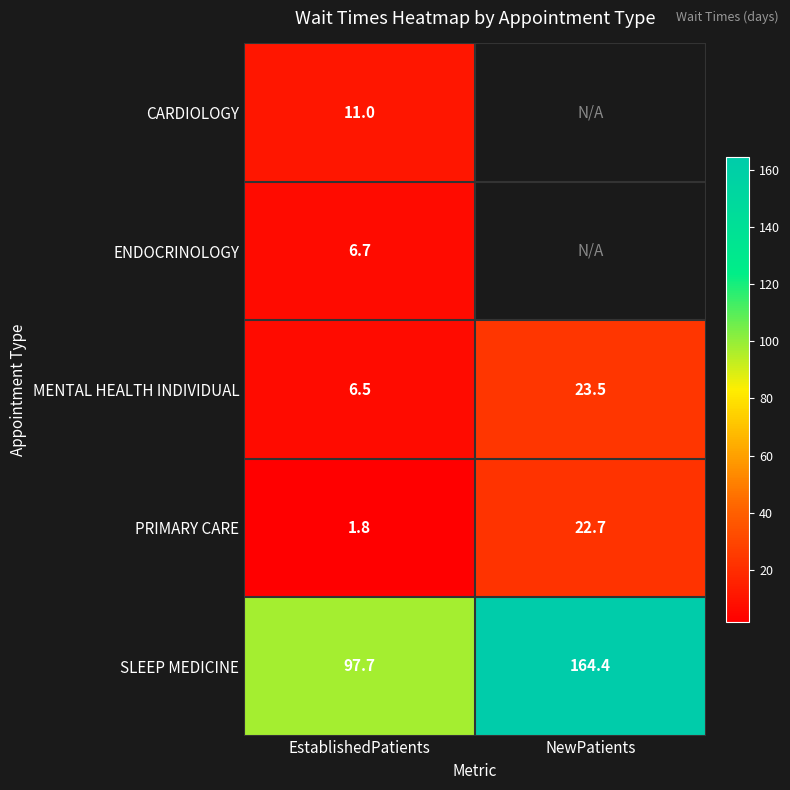

What is the sum of all MENTAL HEALTH INDIVIDUAL values?

30.0